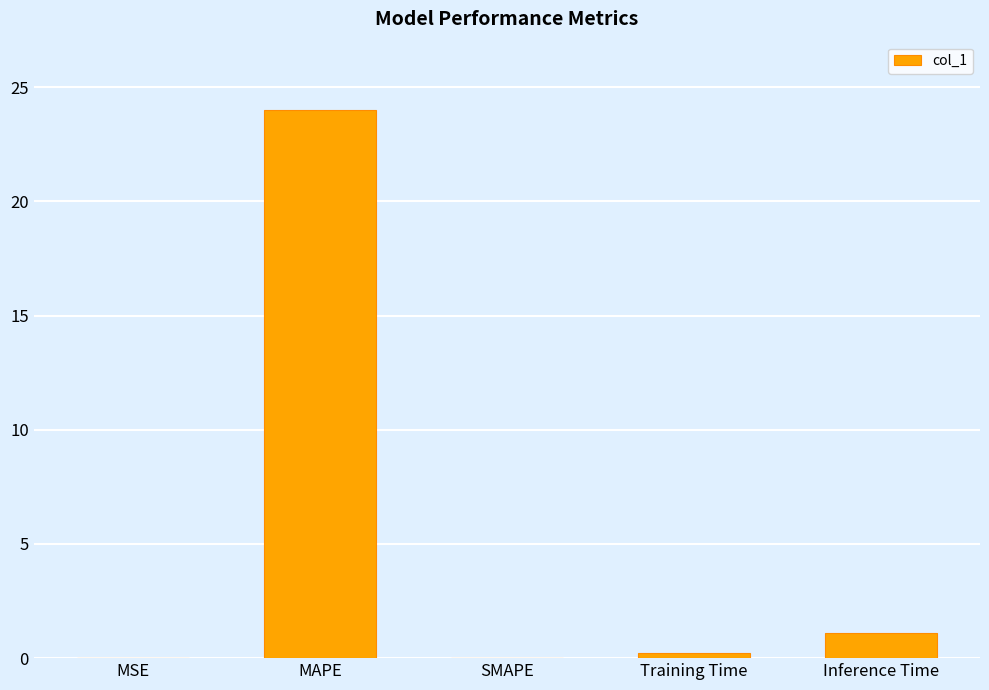

What is the greatest value displayed?

24.0